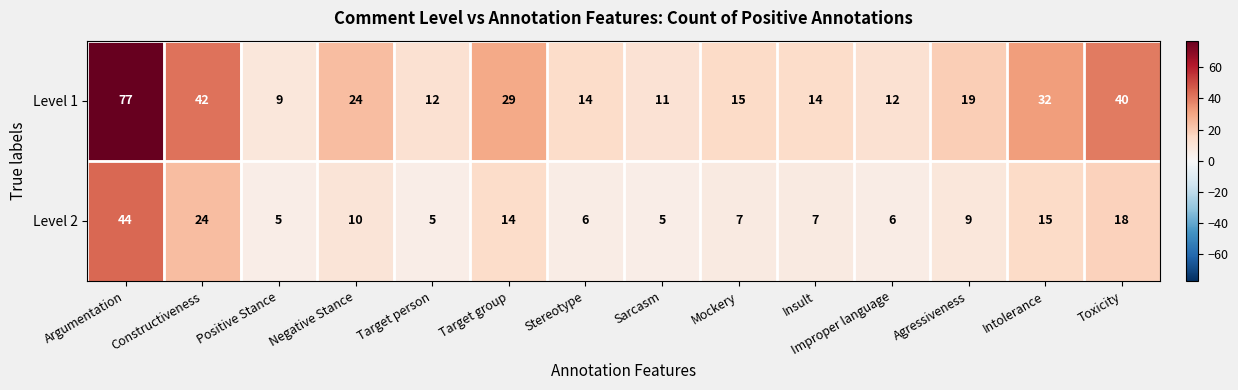

Which series has the largest total across all categories?

Level 1